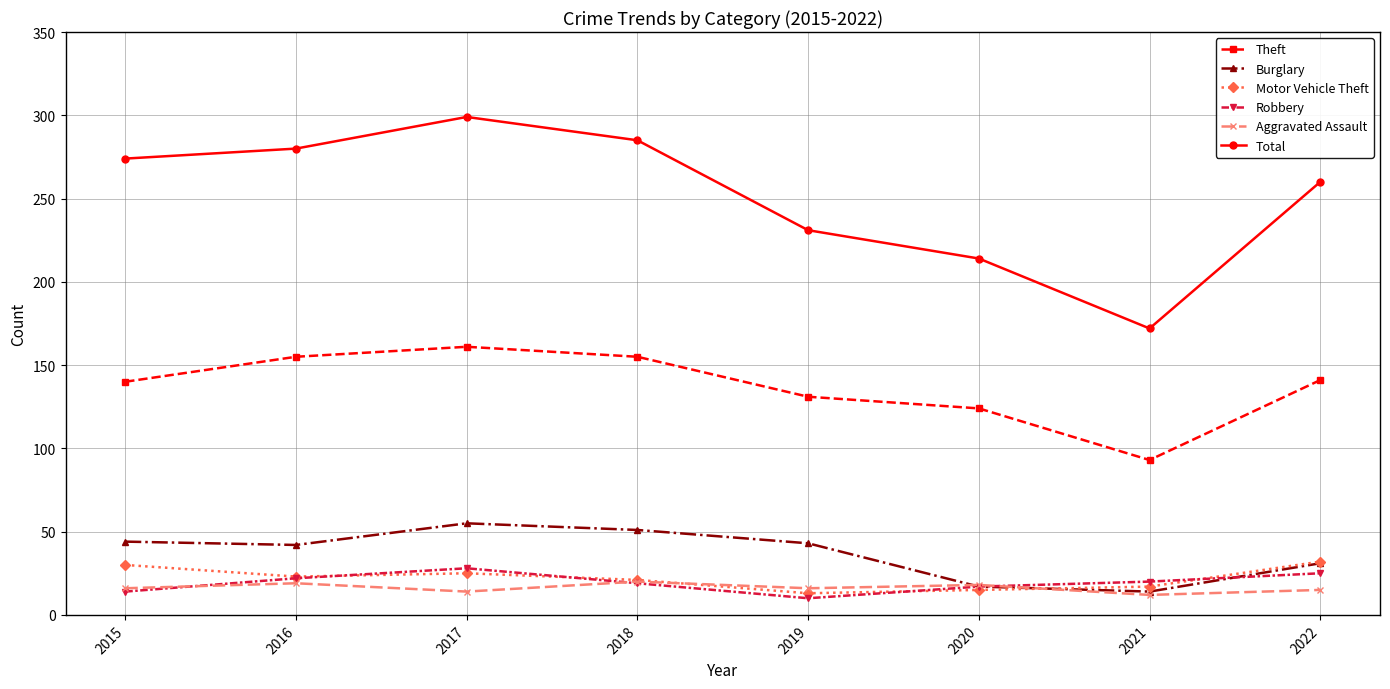

True or false: Theft has a value of 73 at 2022.

False